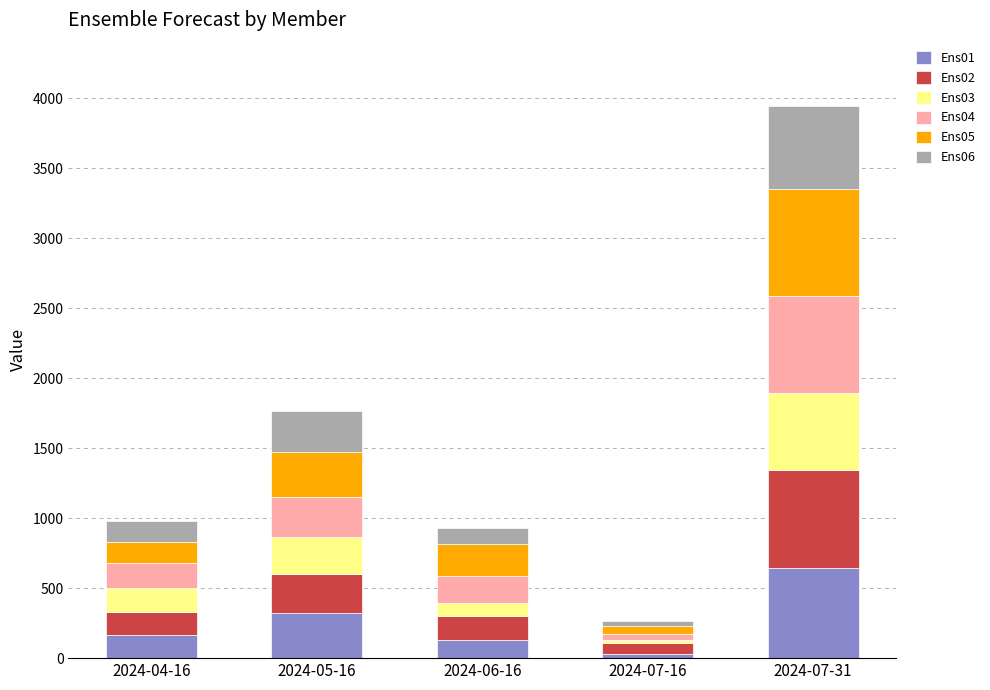

At which label does Ens01 reach its peak?

2024-07-31